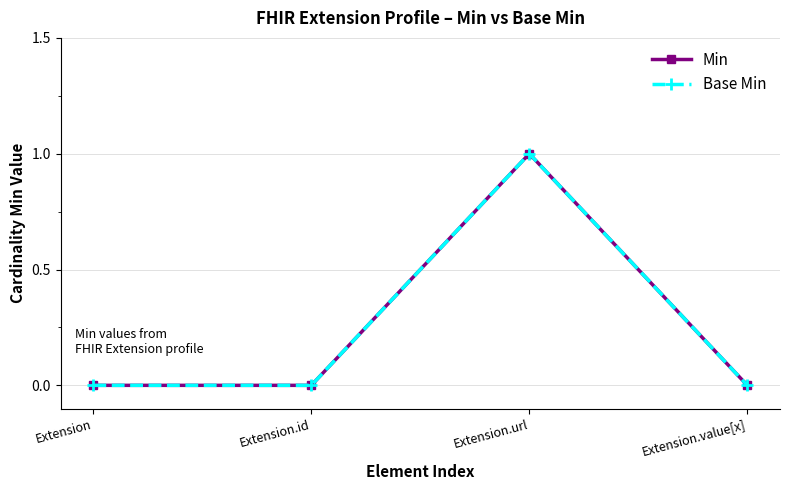

Does the chart have visible grid lines?

Yes